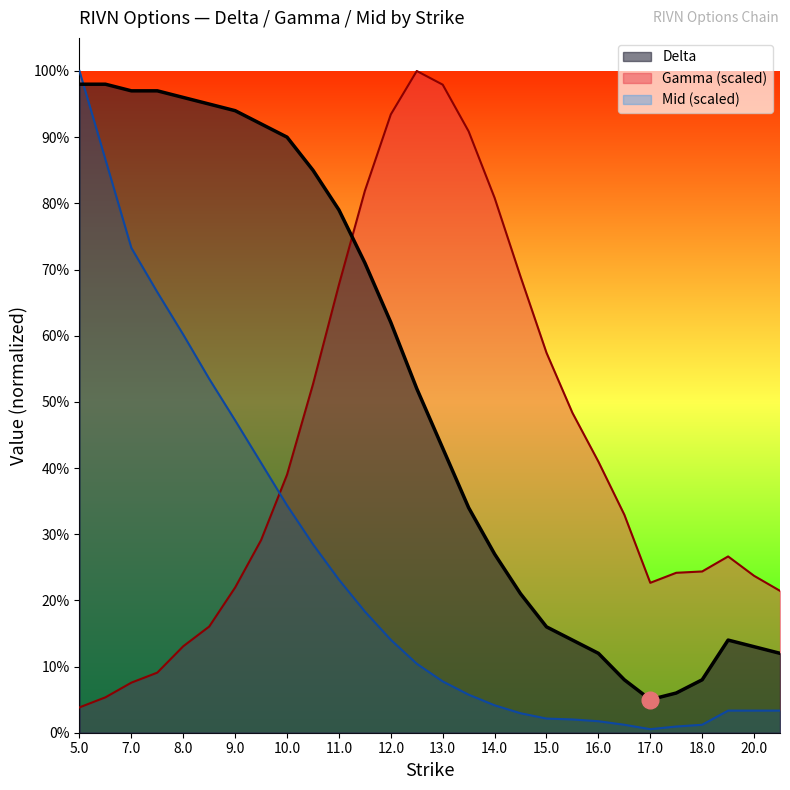

Where is the first local maximum for Gamma?

12.5